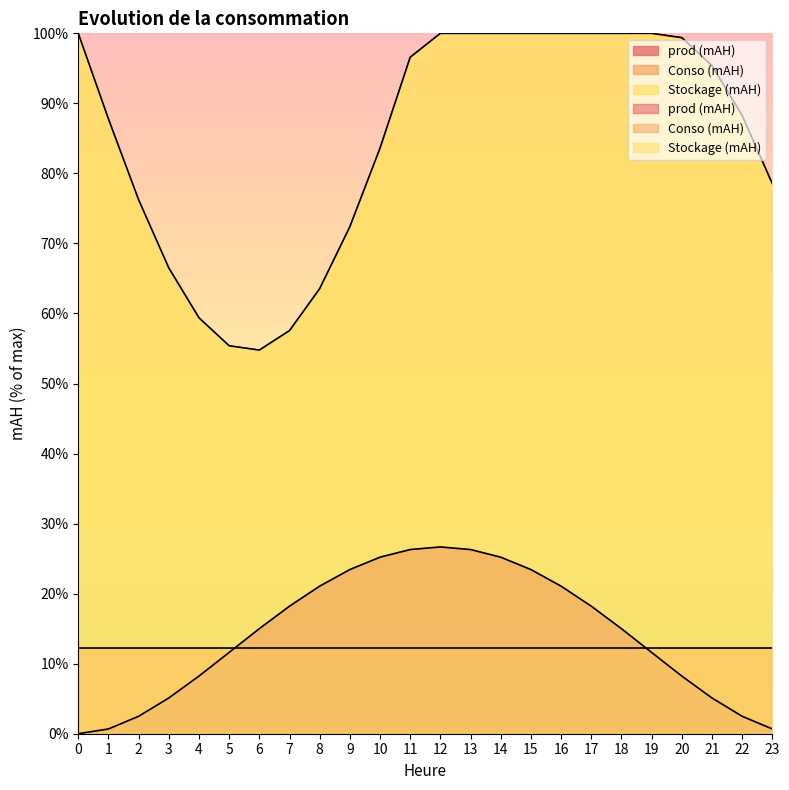

At which category does Stockage (mAH) reach its first local valley?

6